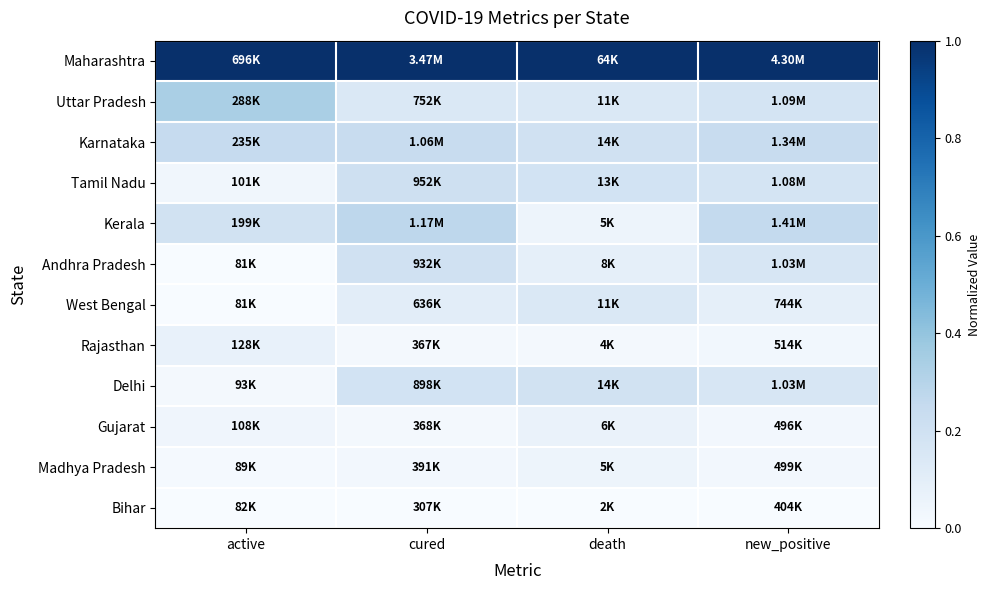

At how many categories does at least one series exceed 0?

4